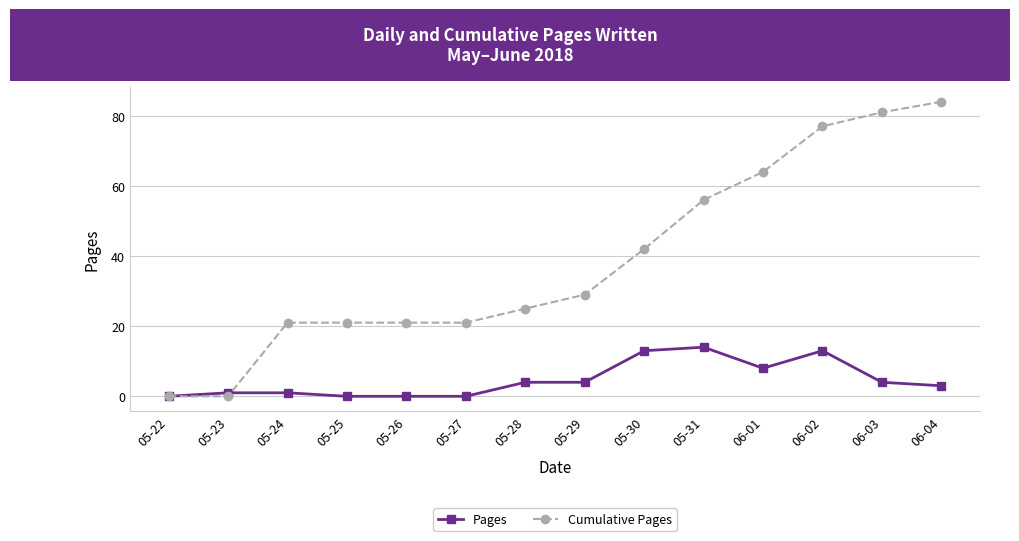

What is the total value across all series at 06-01?

72